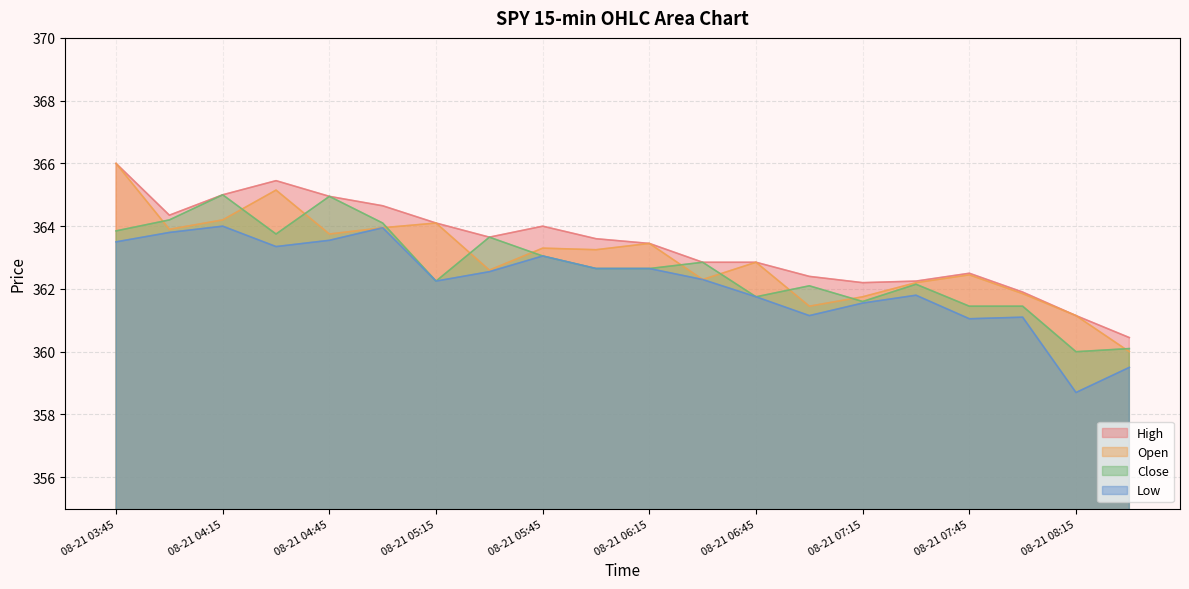

What is the difference between the highest and lowest values at 08-21 06:00?

1.0